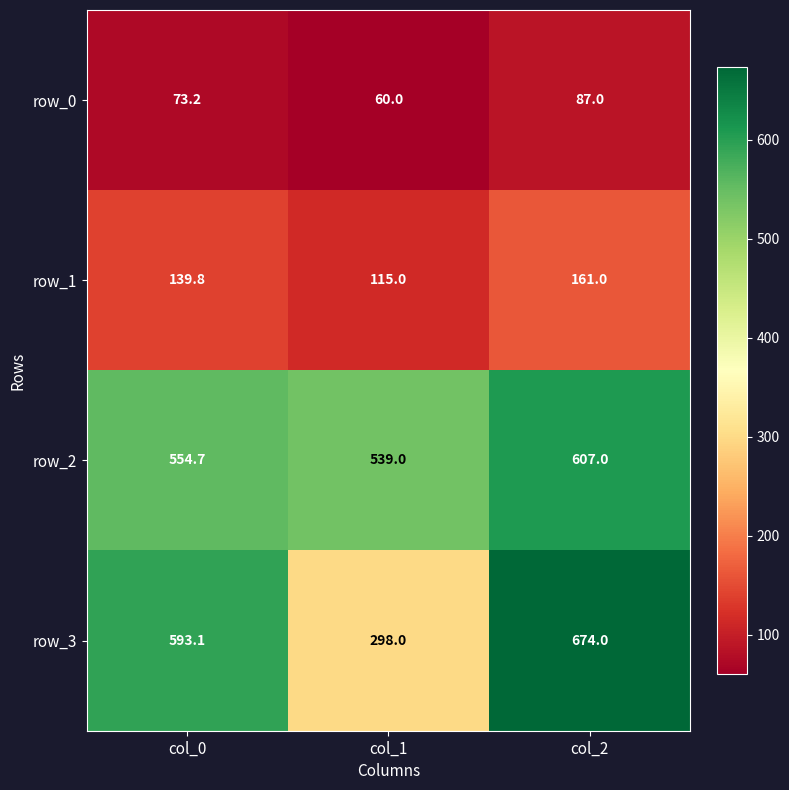

Which series has the largest range (max minus min)?

row_3